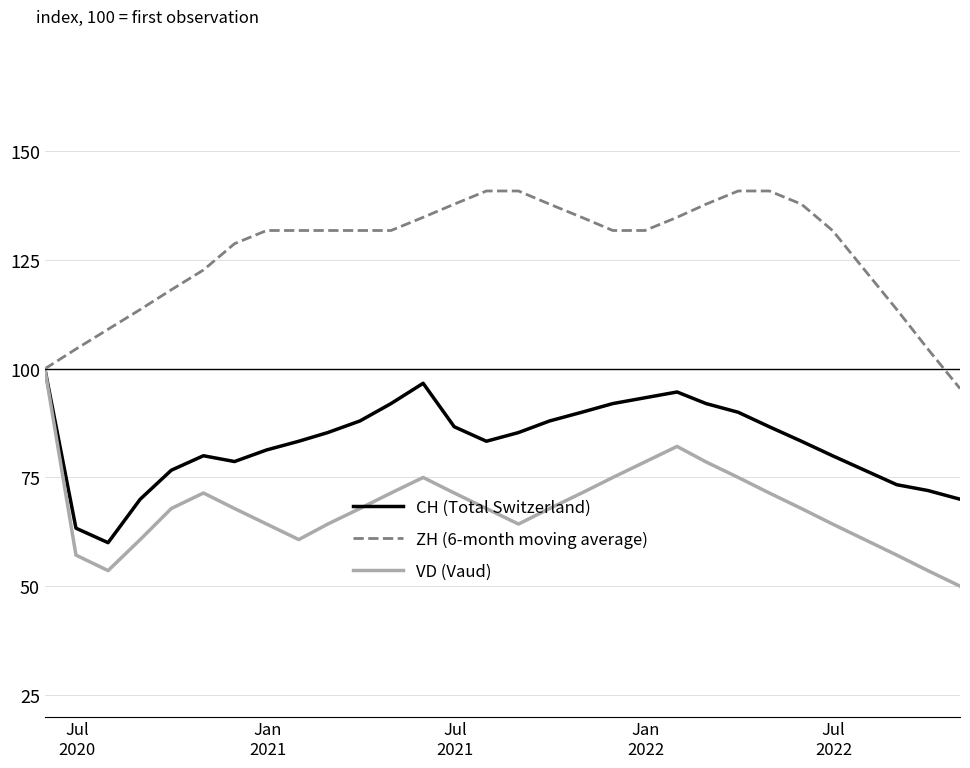

What is the highest value of the ZH (6-month moving average) series?

140.9